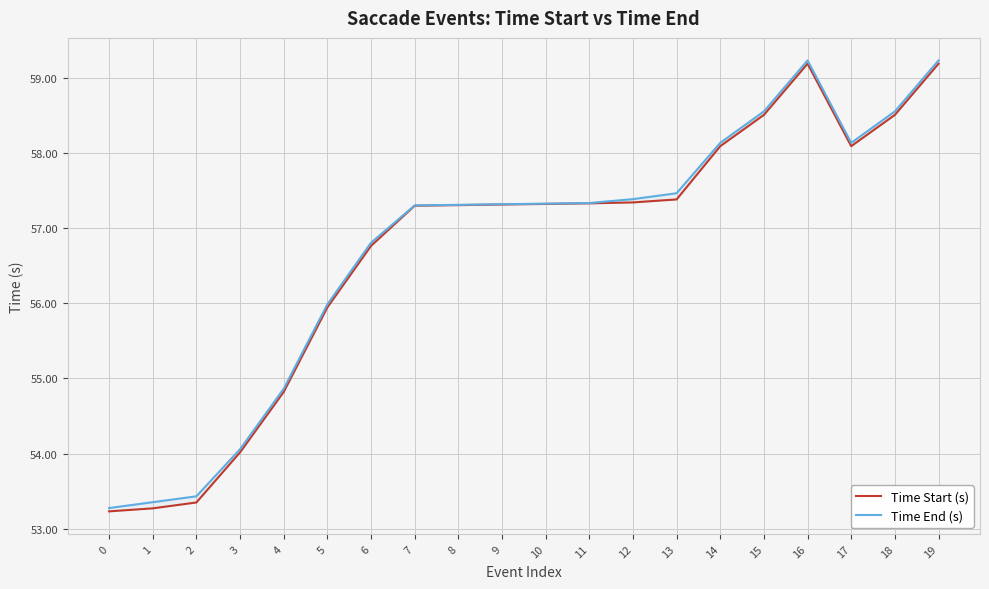

True or false: Time End (s) and Time Start (s) intersect in this chart.

False